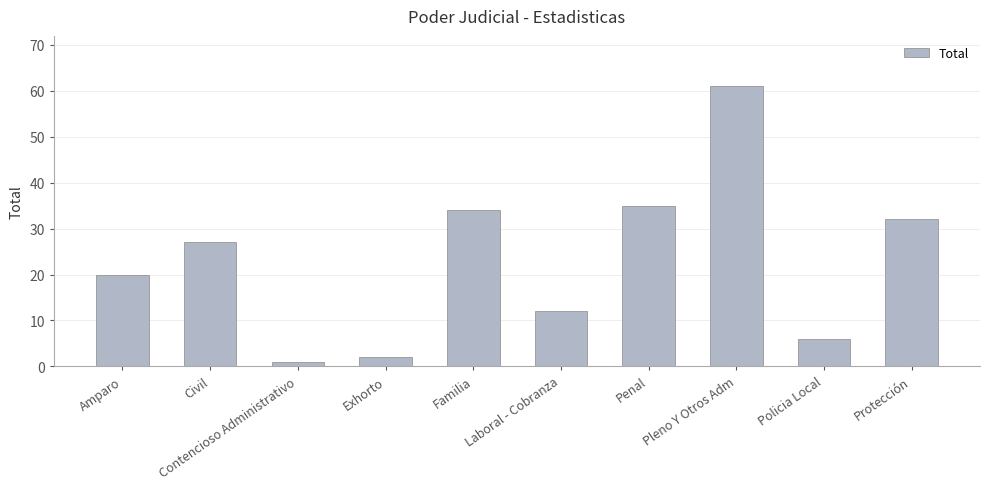

List the labels in order of value, smallest first.

Contencioso Administrativo, Exhorto, Policia Local, Laboral - Cobranza, Amparo, Civil, Protección, Familia, Penal, Pleno Y Otros Adm